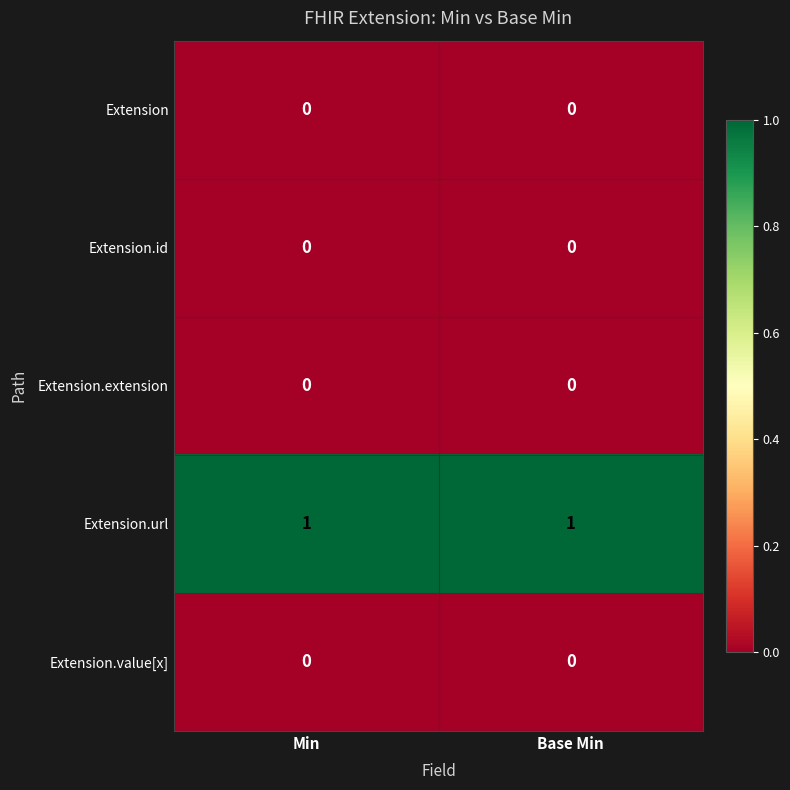

Reading left to right, list all the values displayed in this chart.

Extension: 0	0
Extension.id: 0	0
Extension.extension: 0	0
Extension.url: 1	1
Extension.value[x]: 0	0